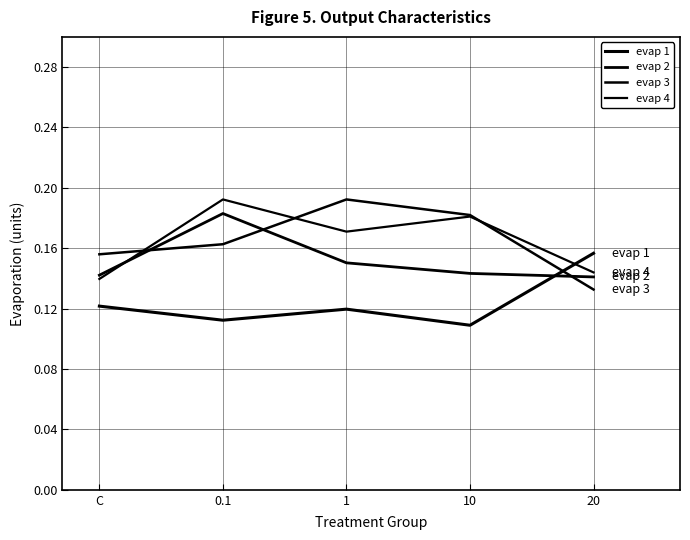

What is the approximate value of evap 2 at C?

0.1